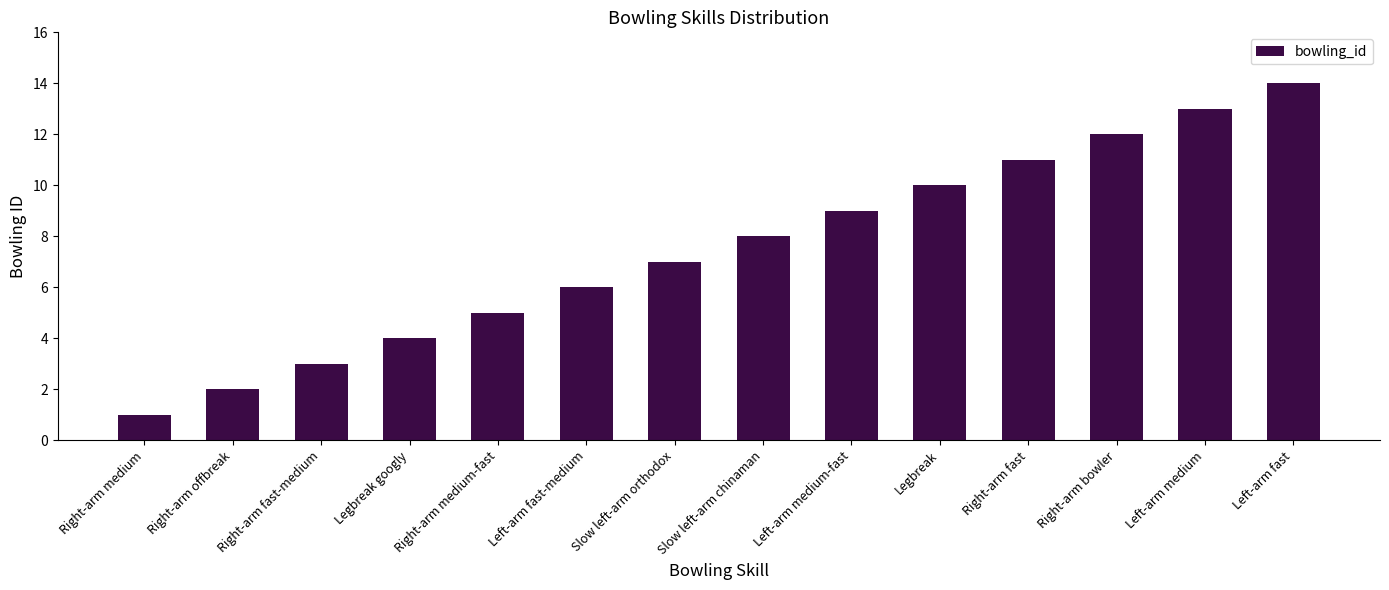

What is the difference between the maximum and minimum values?

13